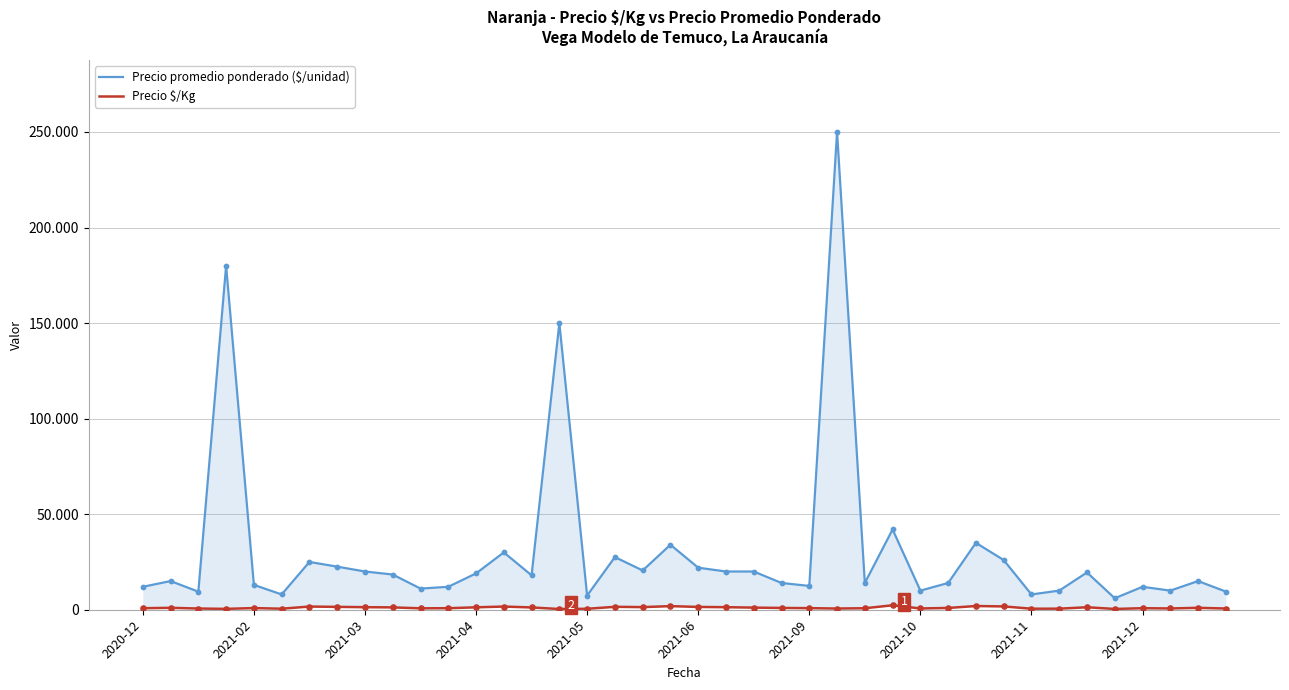

What are all the series names shown in the legend?

Precio promedio ponderado ($/unidad), Precio $/Kg